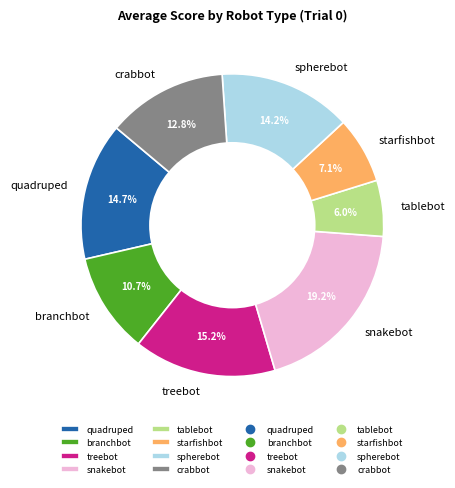

To the nearest percent, what is the average slice percentage?

12%